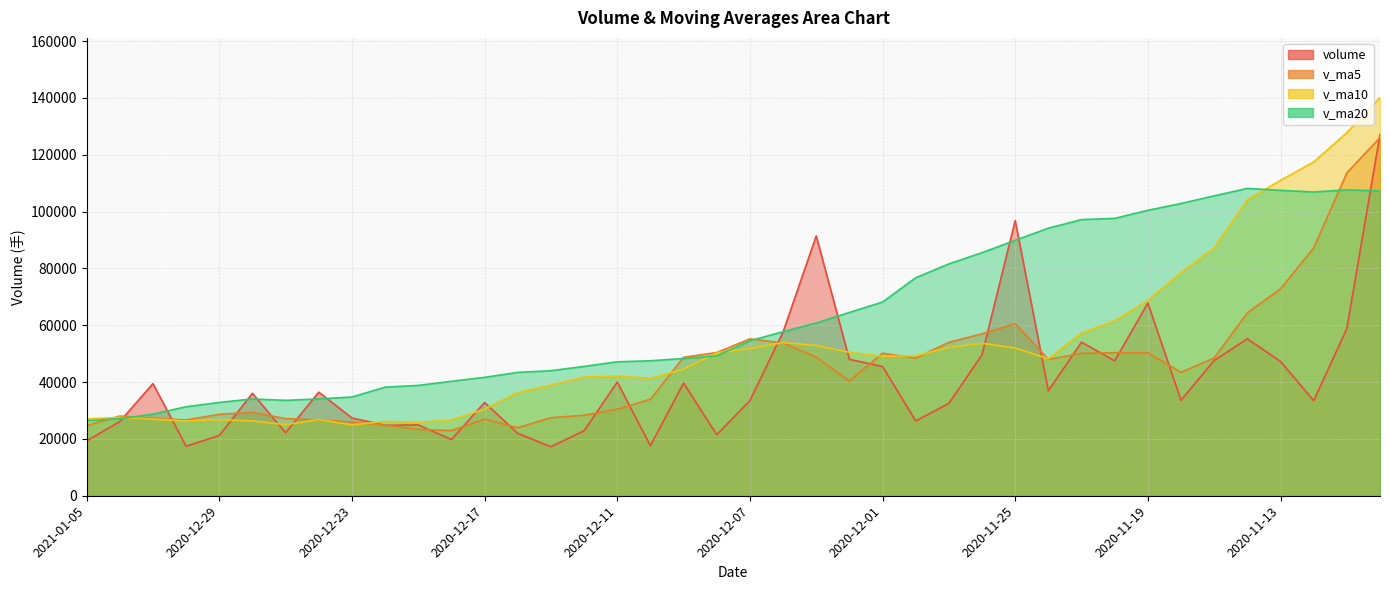

Which label corresponds to the largest value in the chart?

2020-11-10